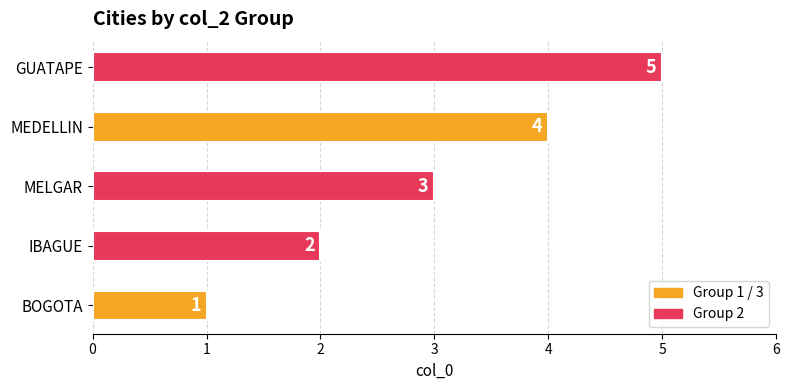

Where is the data nearest to the value 3?

MELGAR